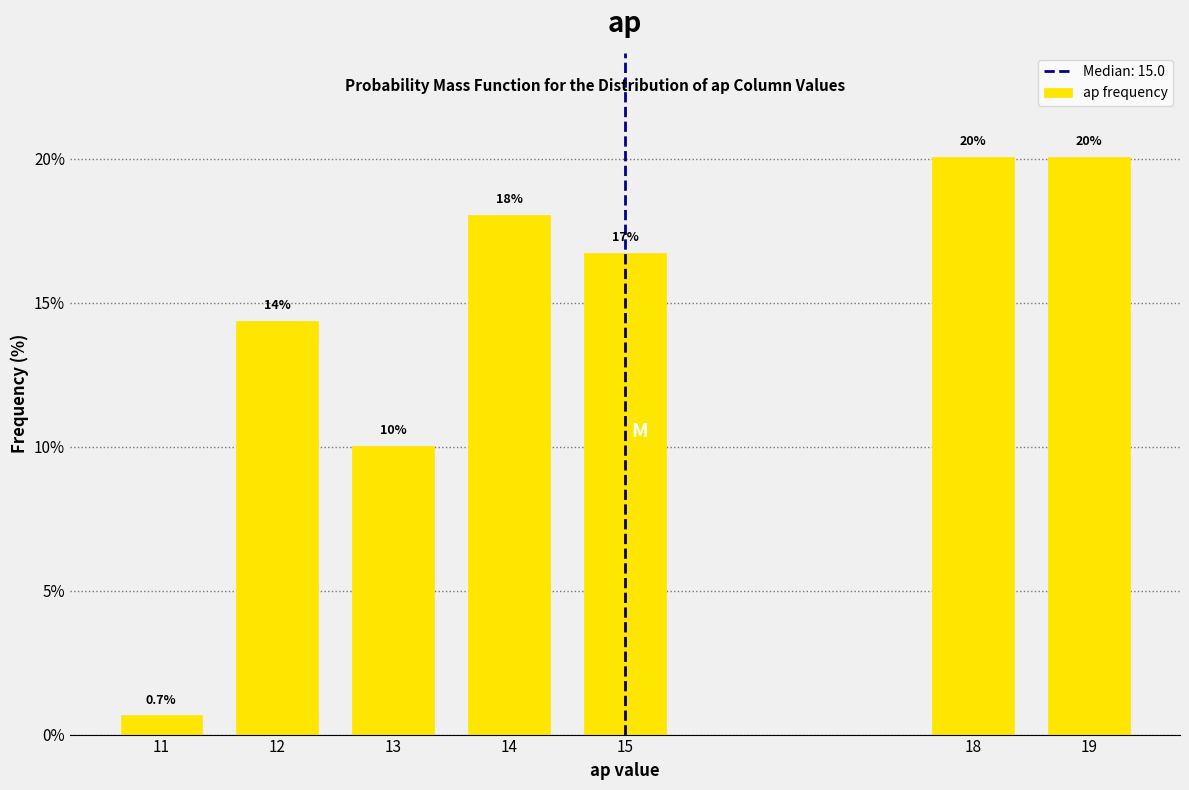

Reading right to left, what are all the values shown in this chart?

19=20.1	18=20.1	15=16.7	14=18.1	13=10.0	12=14.4	11=0.7